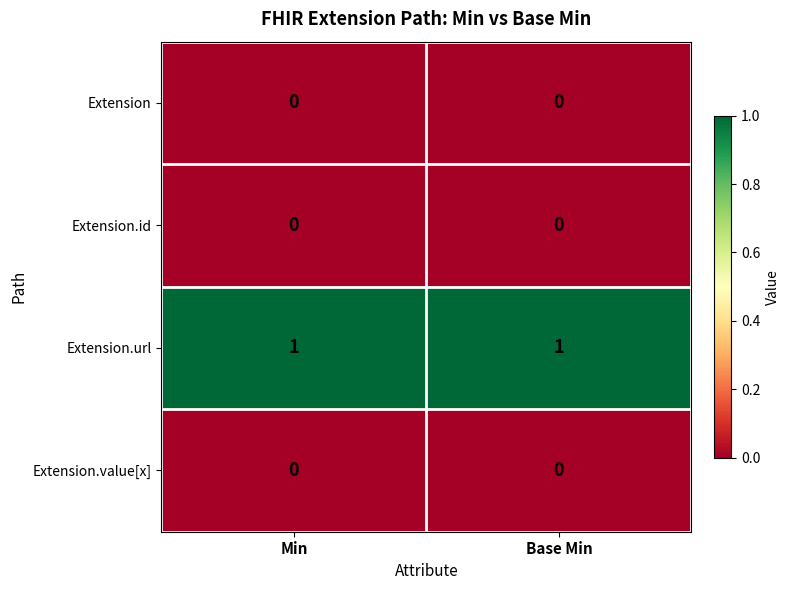

Reading right to left, list all the values displayed in this chart.

Extension: Base Min=0	Min=0
Extension.id: Base Min=0	Min=0
Extension.url: Base Min=1	Min=1
Extension.value[x]: Base Min=0	Min=0